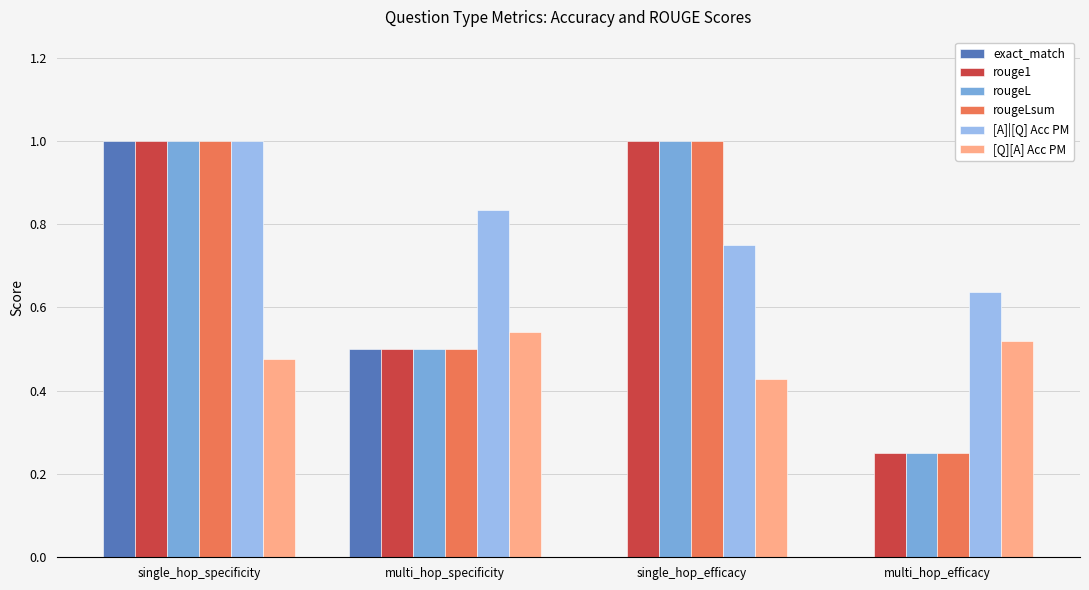

Are the bars grouped side by side (vs. stacked)?

Yes